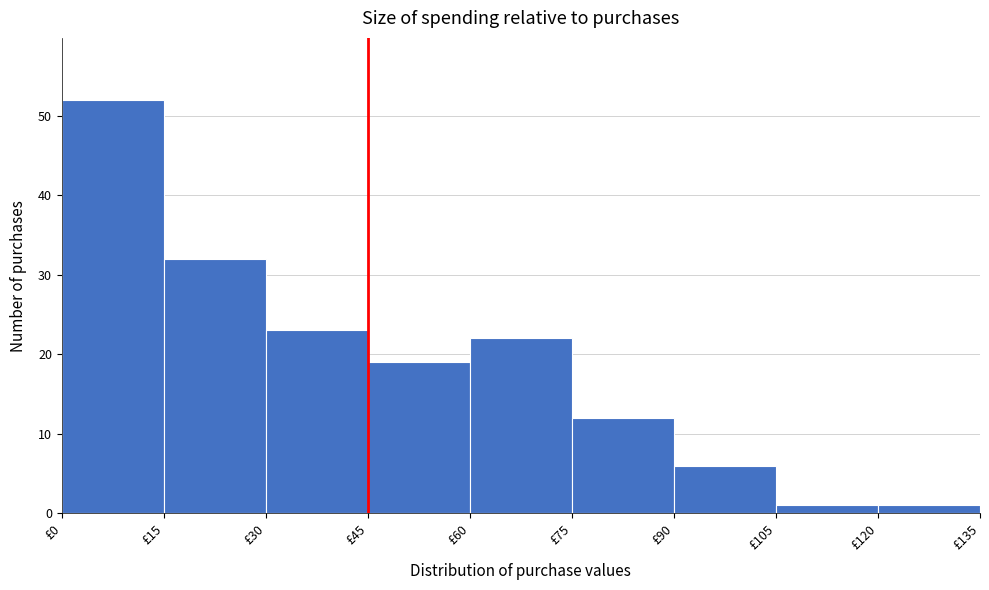

Reading left to right, list every bar in this chart as the range it spans on the x-axis followed by its height. Neither the bar edges nor the heights are printed on the chart, so give them approximately, as read against the axes.

0 to 15: 52
15 to 30: 32
30 to 45: 23
45 to 60: 19
60 to 75: 22
75 to 90: 12
90 to 105: 6
105 to 120: 1
120 to 135: 1